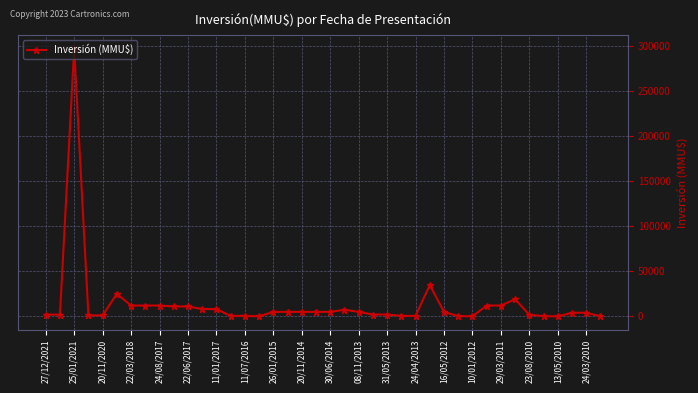

What is the maximum value shown in the chart?

297000